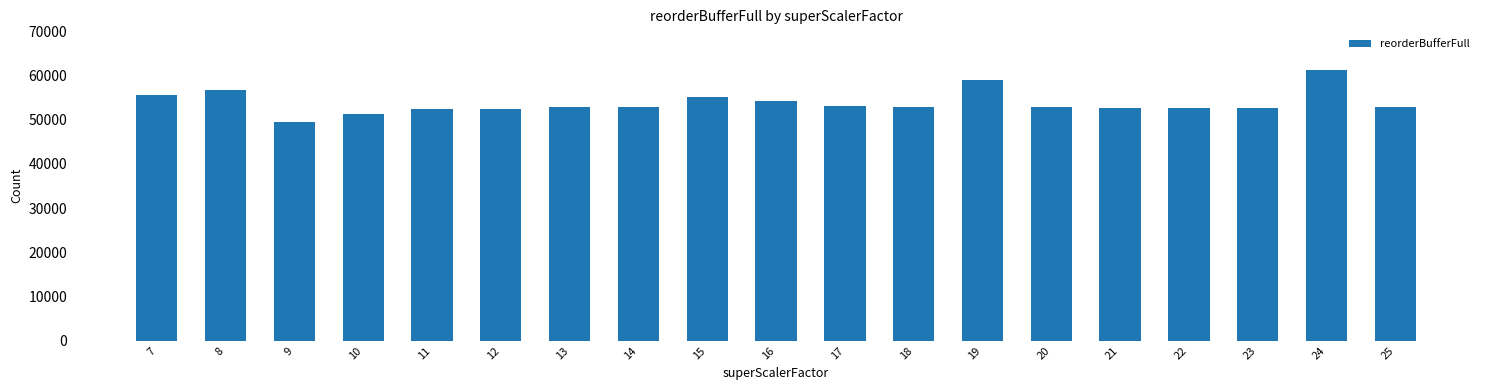

Is it true that the value at 15 is 55094?

True